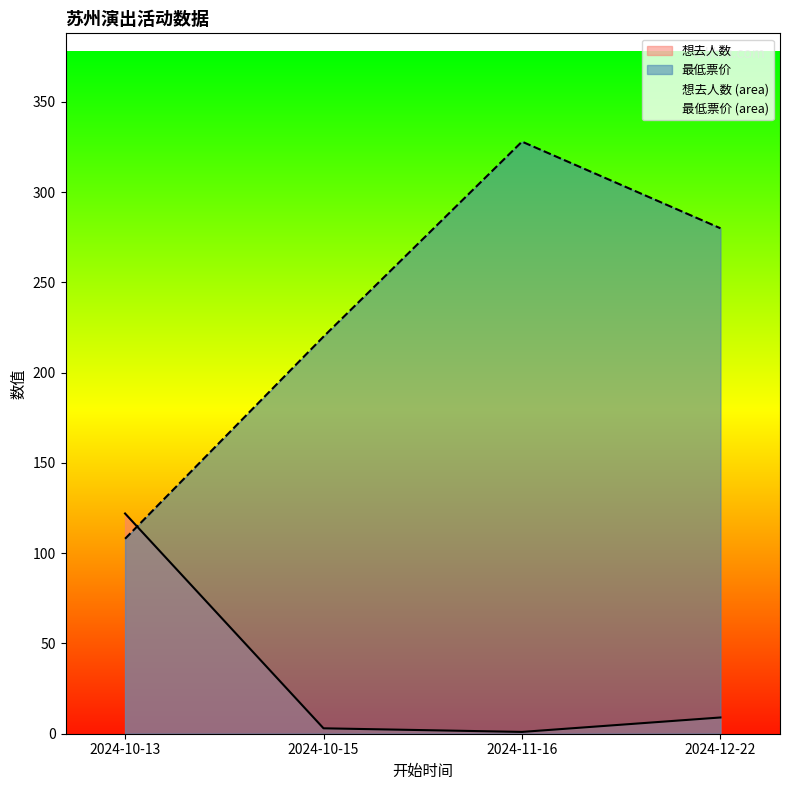

Where do 想去人数 and 最低票价 first cross each other?

2024-10-13 and 2024-10-15